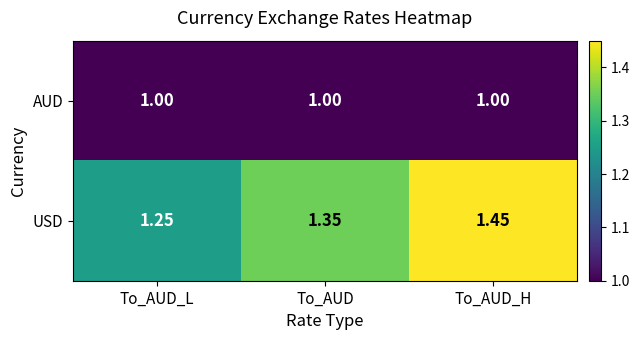

Rank the series by their average value, from highest to lowest.

USD, AUD